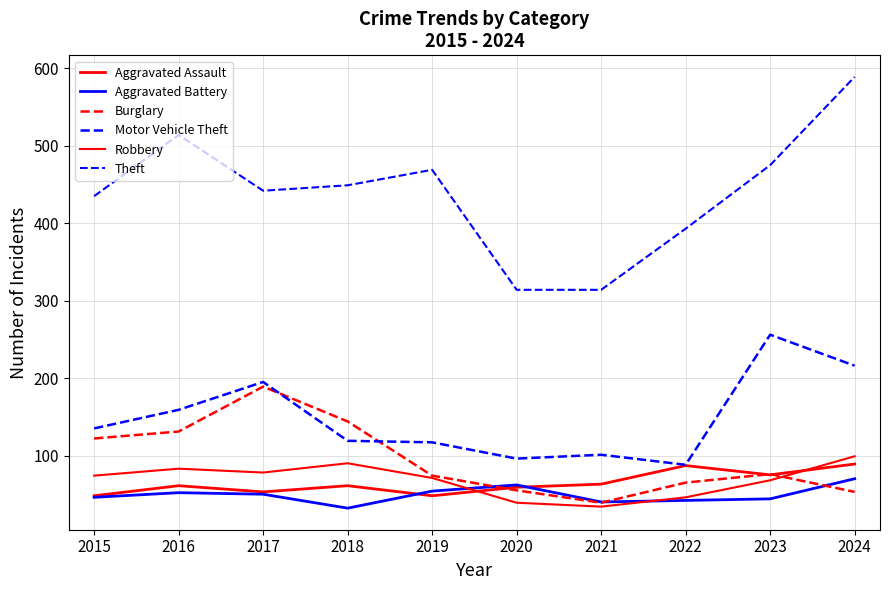

Does the chart display data point markers on the line(s)?

No